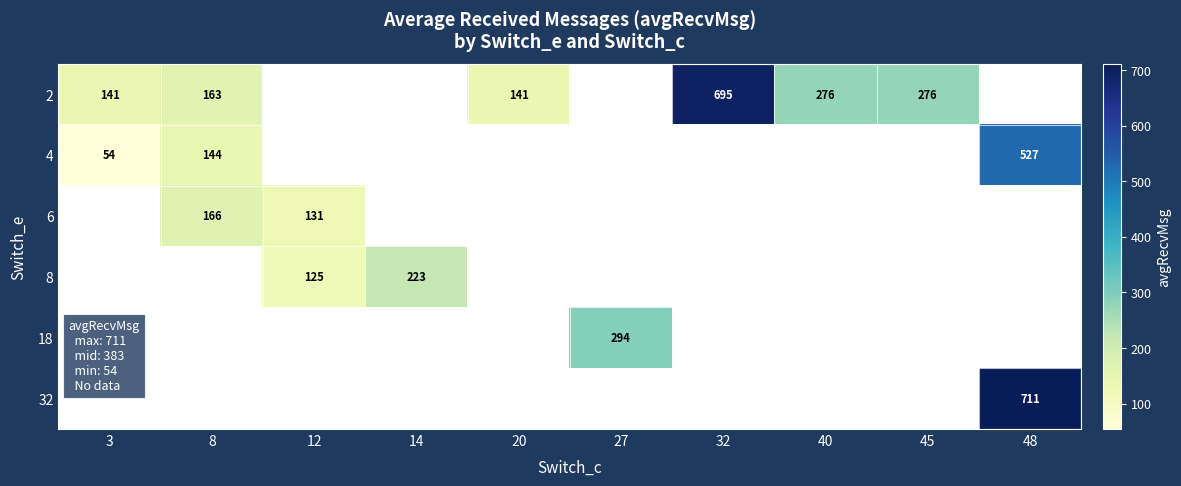

What is the greatest value displayed?

710.9